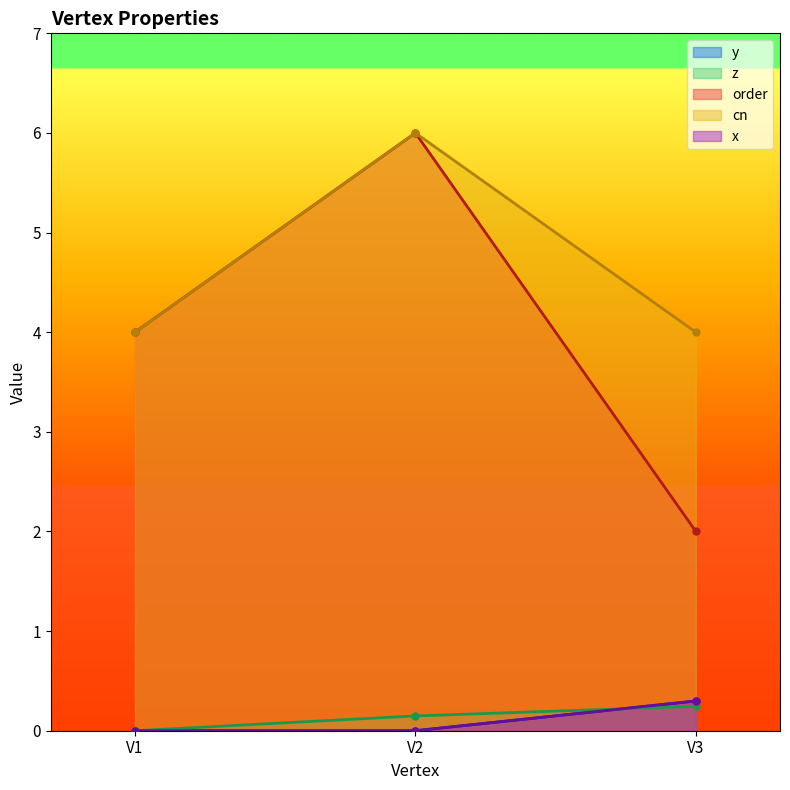

List the labels in order of z value, smallest first.

V1, V2, V3